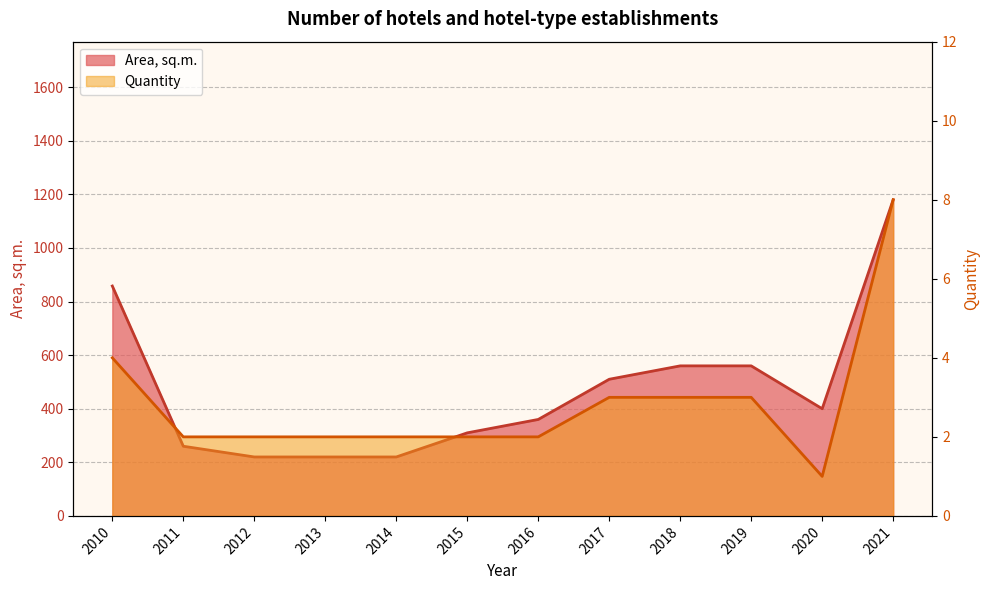

The value of Quantity at 2016 is 3. True or false?

False